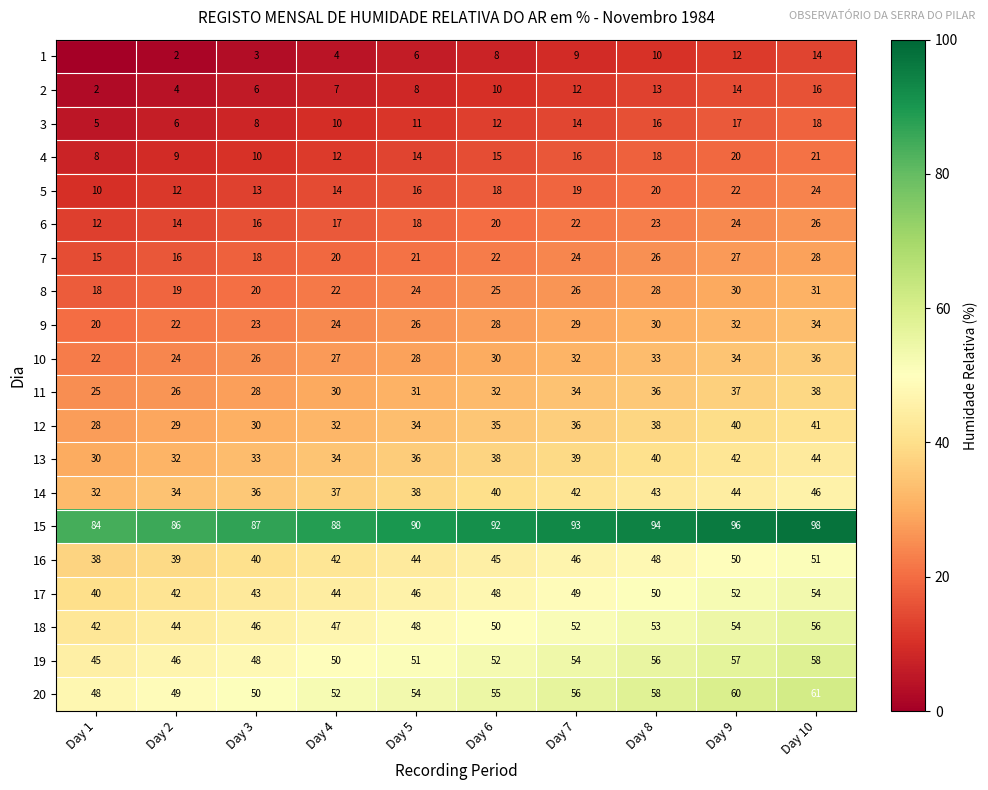

The value of 12 at Day 8 is 14. True or false?

False